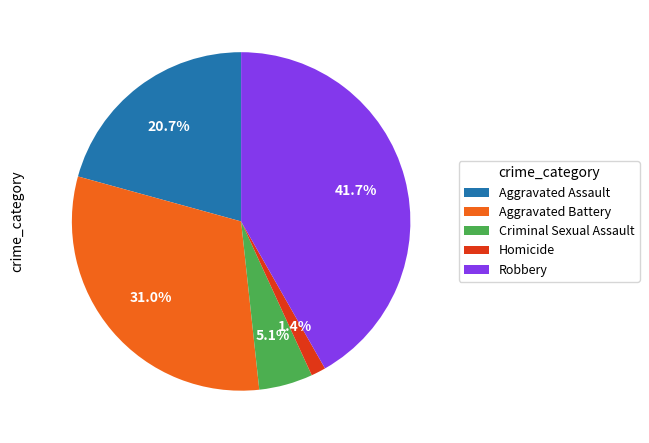

Rank the categories by value from highest to lowest.

Robbery, Aggravated Battery, Aggravated Assault, Criminal Sexual Assault, Homicide